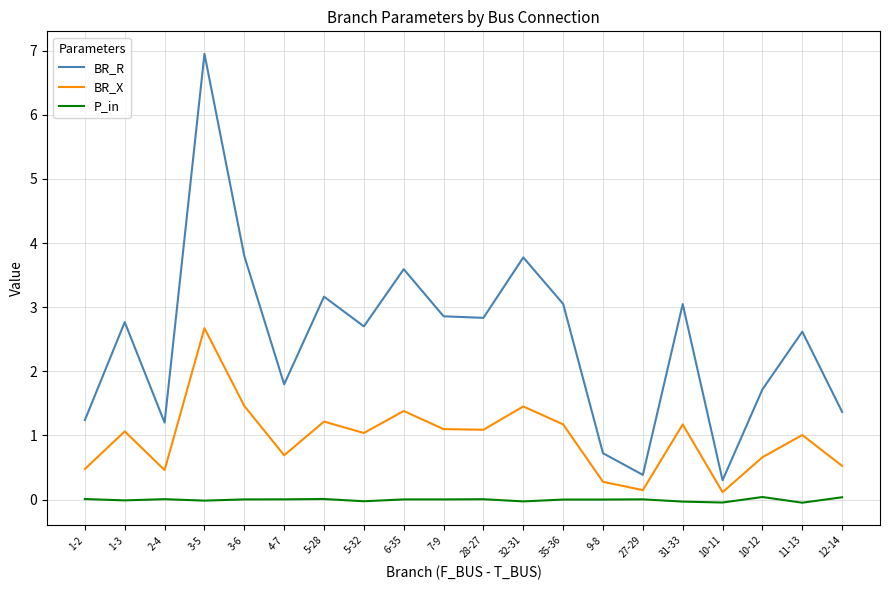

Rank the series by their average value, from highest to lowest.

BR_R, BR_X, P_in